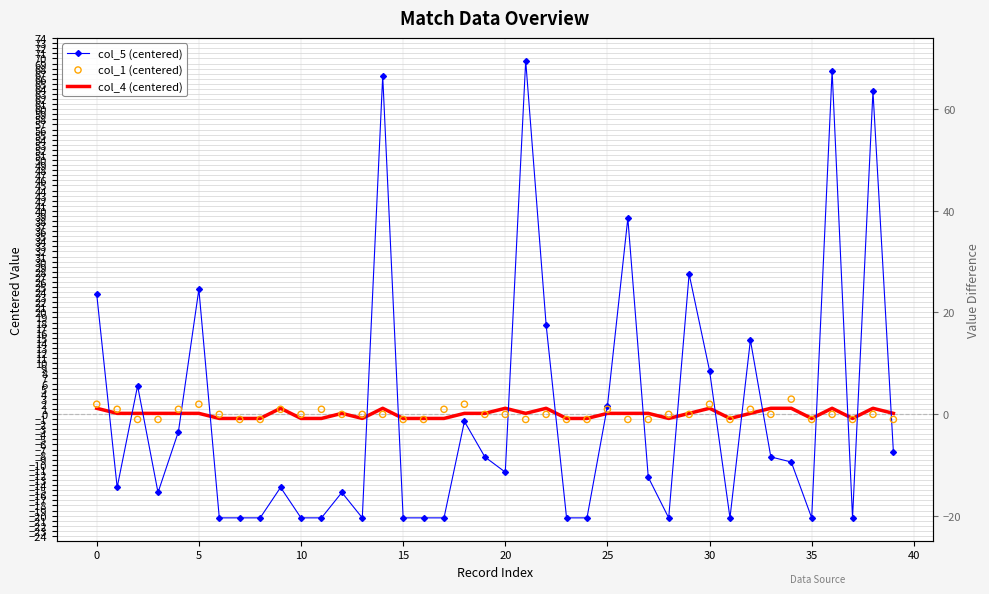

At how many categories does at least one series exceed 26?

6